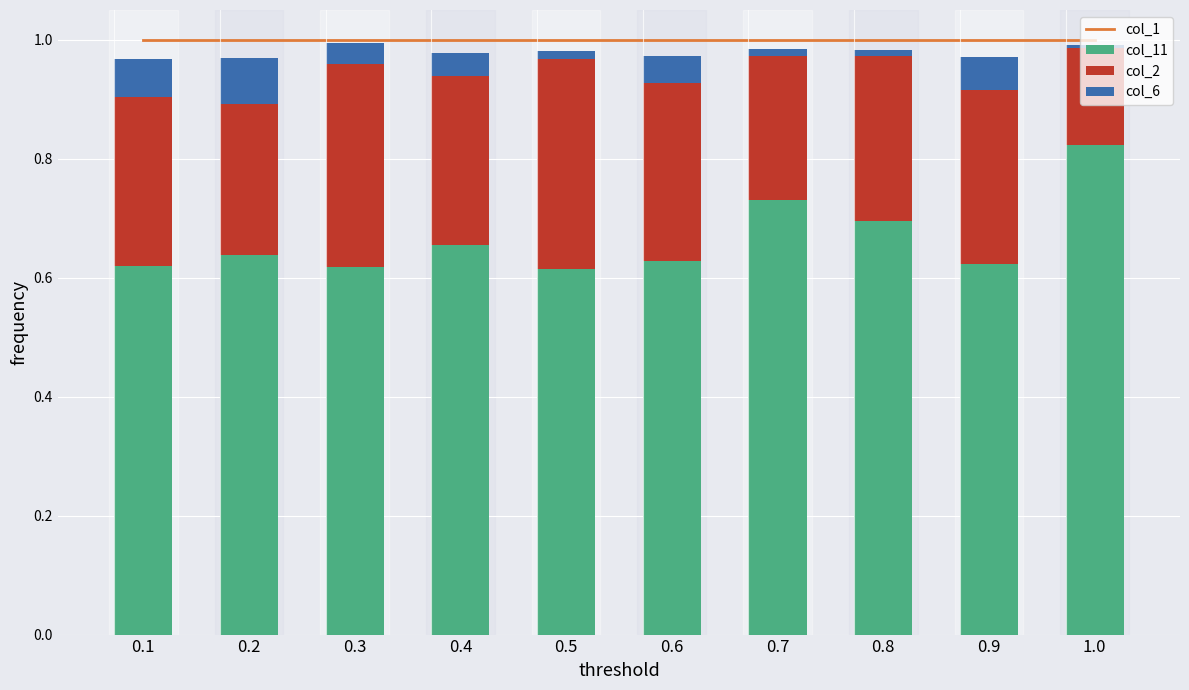

Does the chart contain any negative values?

No